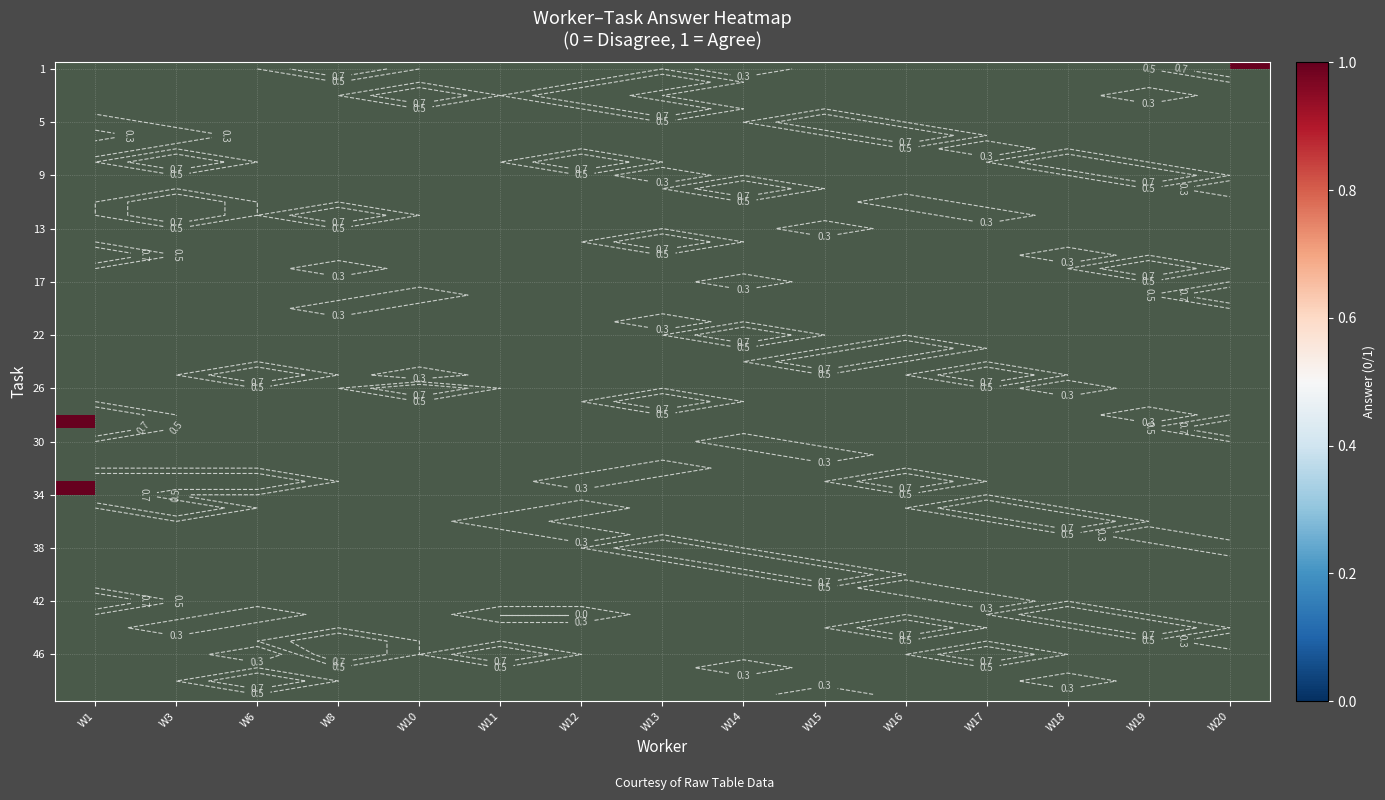

Which has a higher value, 28 or 33?

28